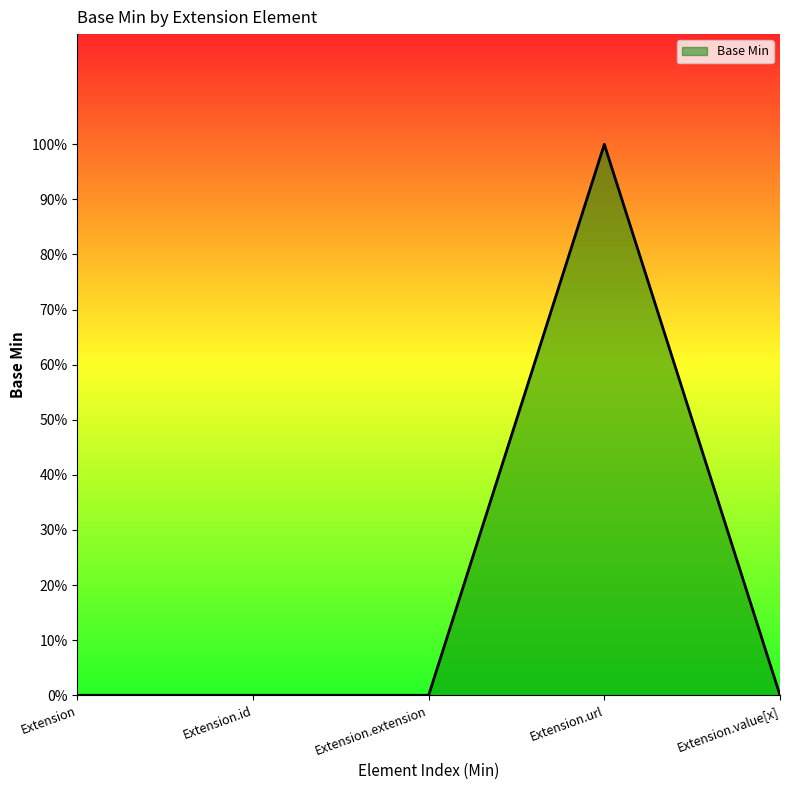

Does the chart have visible grid lines?

No